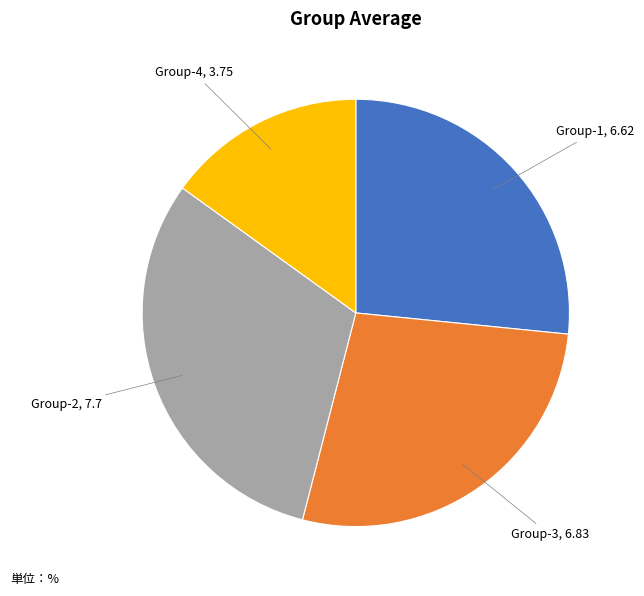

Does any single category account for the majority?

No